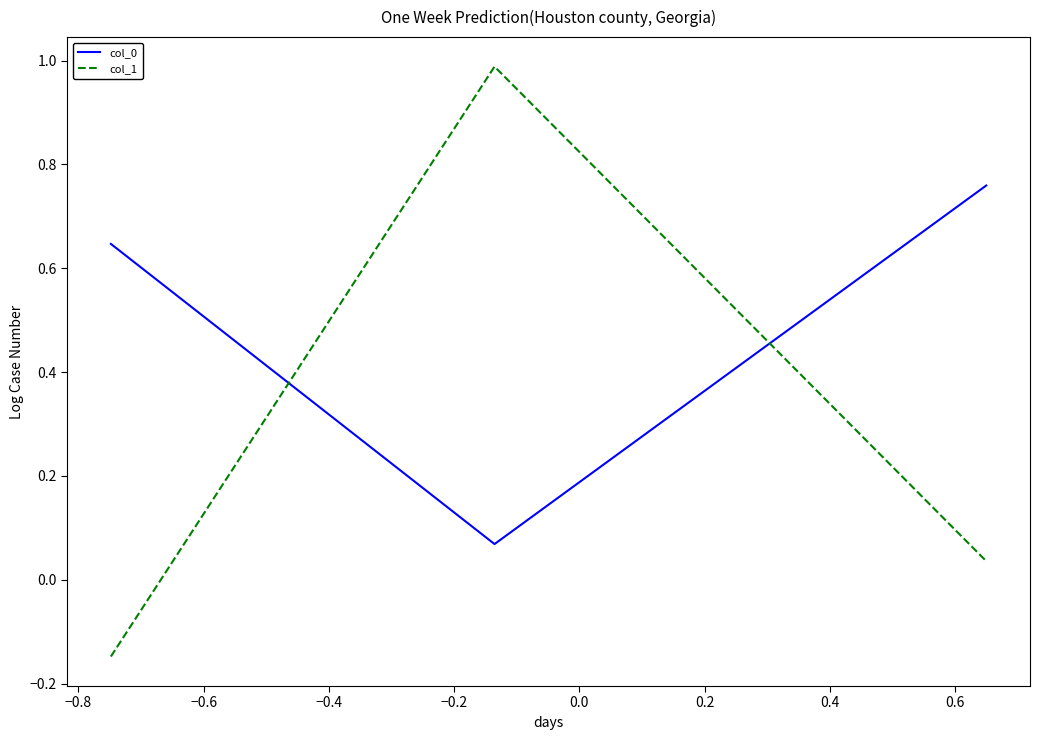

At how many categories does at least one series exceed 0?

3